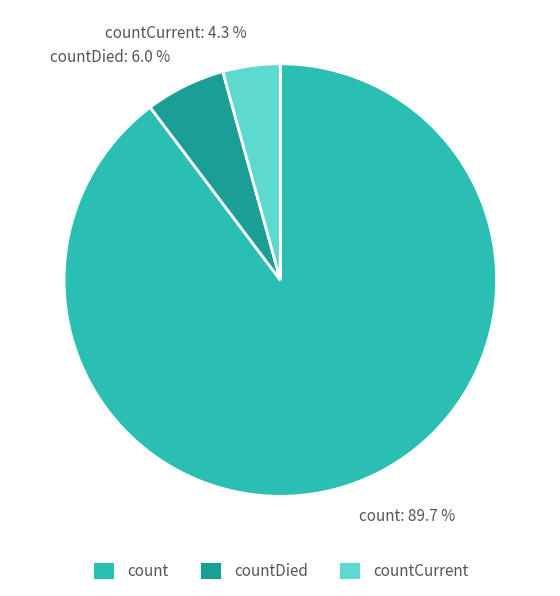

Approximately how many times larger is the value at count compared to countDied?

15.0